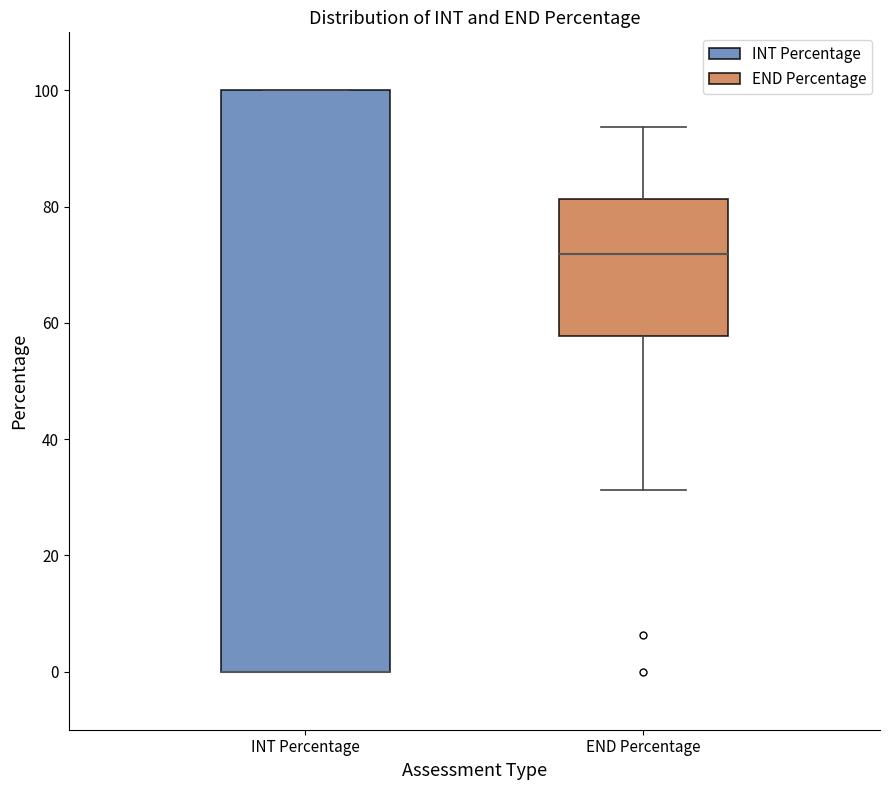

Where is the lower edge of the box for END Percentage on the y-axis? The values are not printed on the chart, so give them approximately, as read against the axis.

58